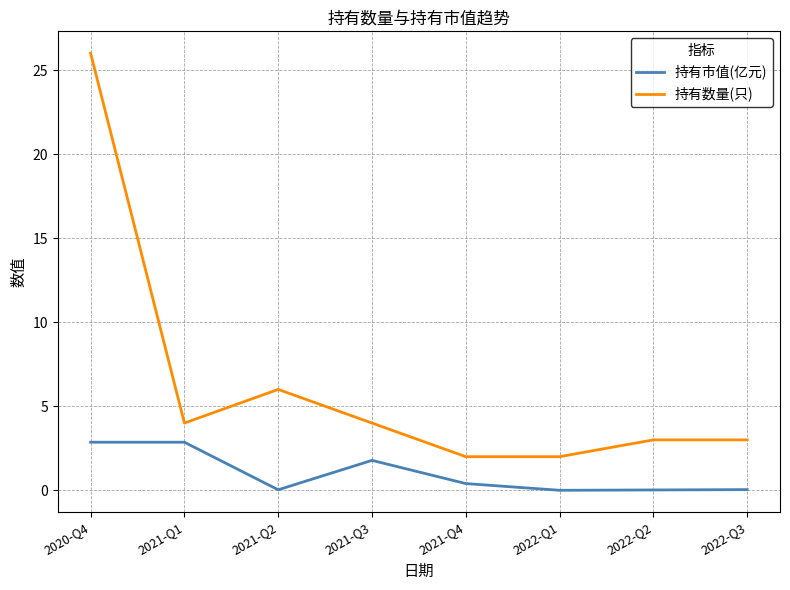

What position from the right is 2021-Q2?

6